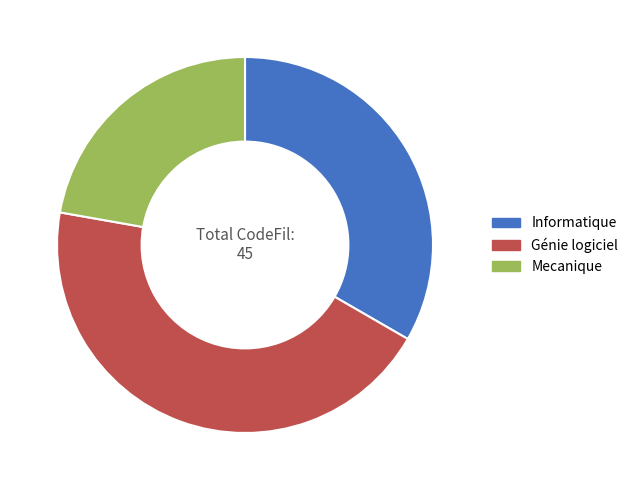

Which category has the smallest portion of the pie?

Mecanique